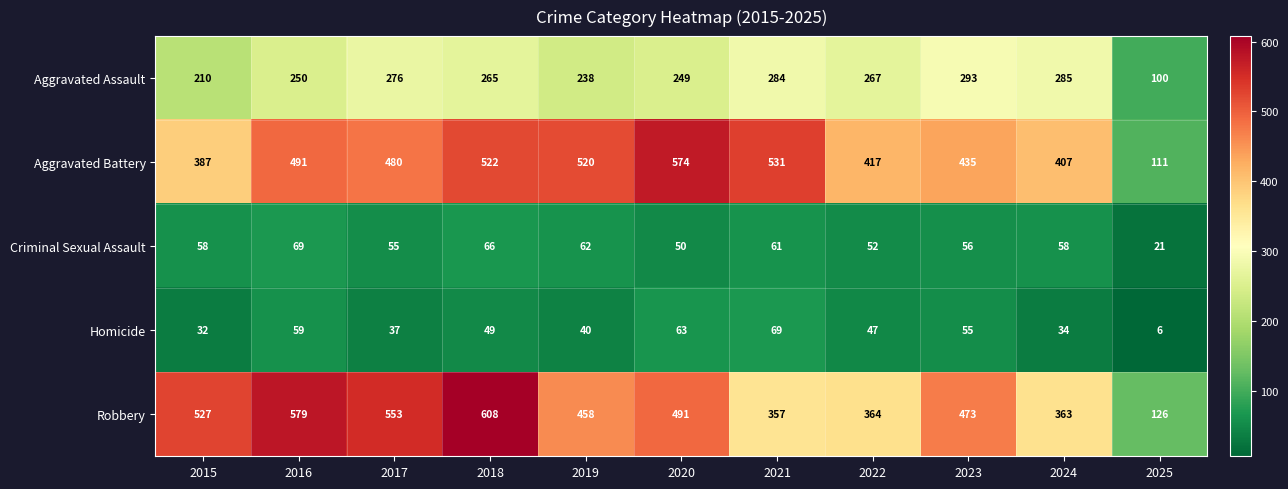

Which label corresponds to the largest value in the chart?

2018